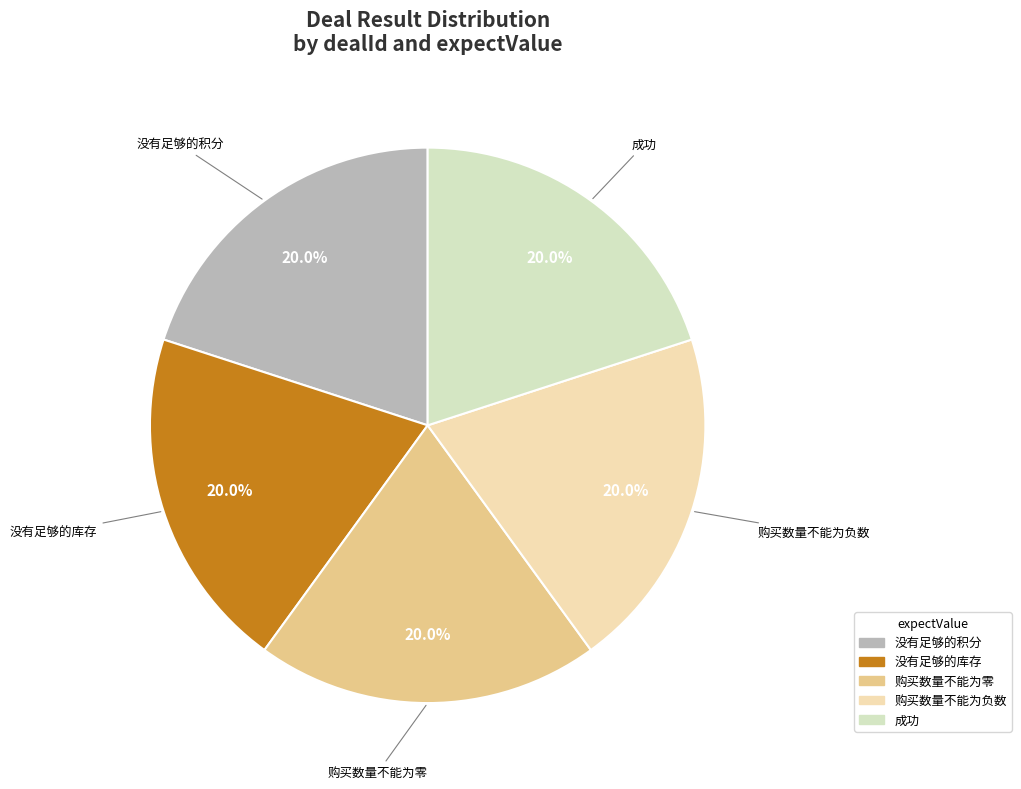

To the nearest percent, what portion does 购买数量不能为零 represent?

20%